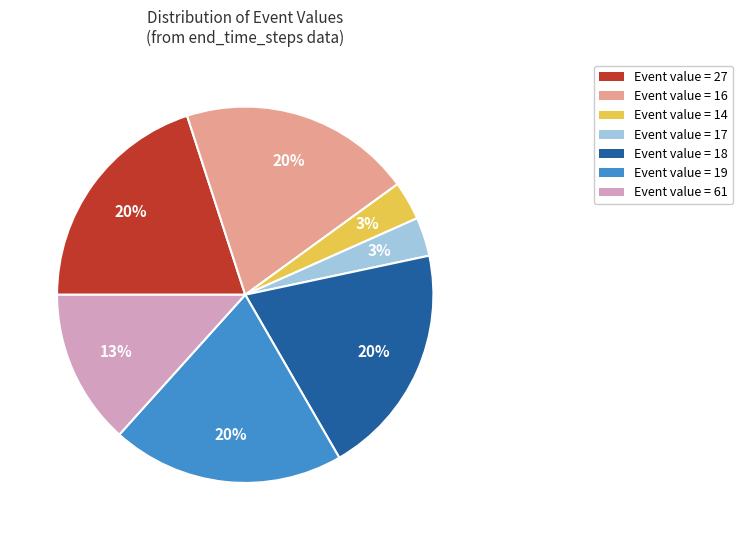

Is there a majority slice in this chart?

No